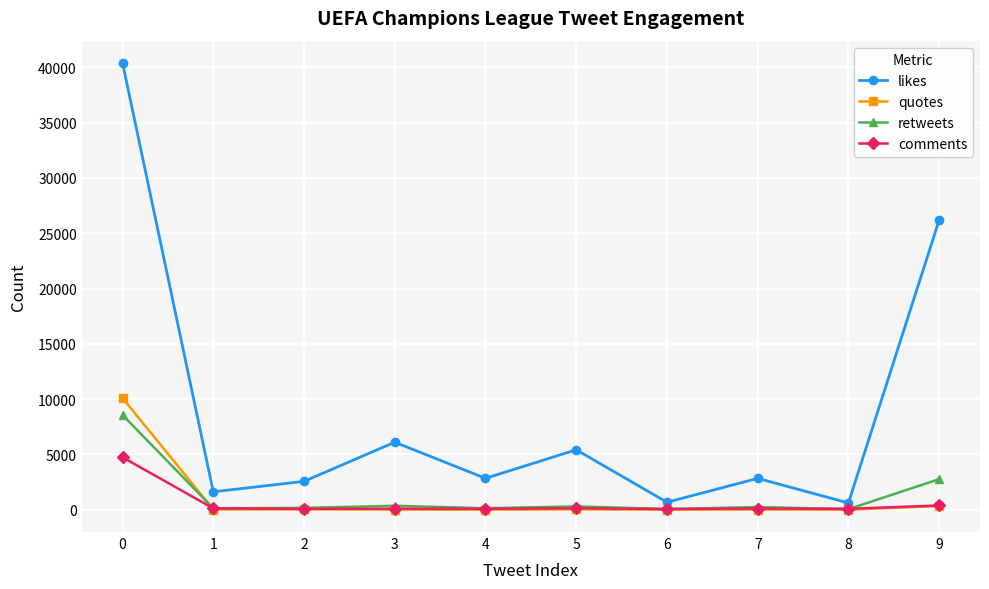

How many lines are shown in the chart?

4